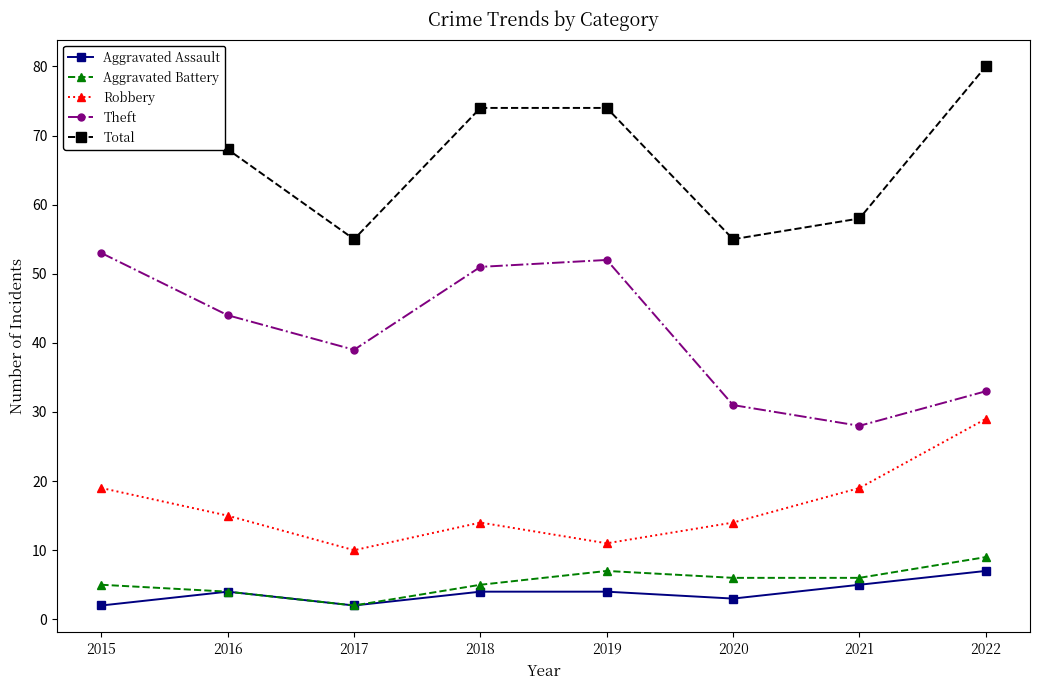

What is the difference between the highest and lowest values at 2022?

73